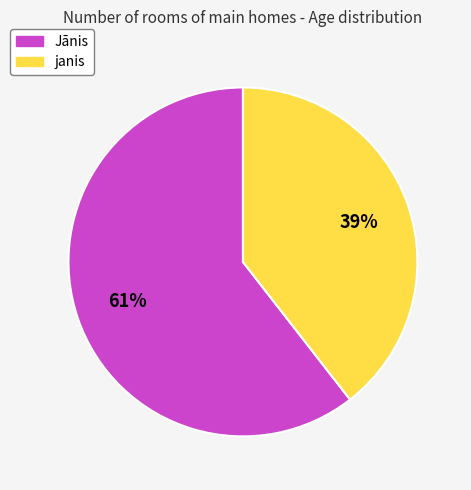

To the nearest percent, what is the combined percentage of janis and Jānis?

100%